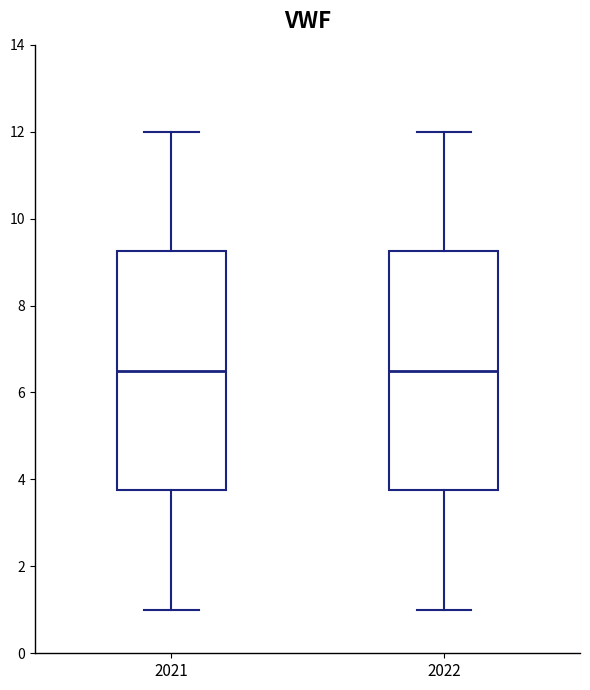

Reading left to right, transcribe this box plot: for each box, give where its median line is, the range the box spans, and where its two whiskers end, as read against the y-axis. The values are not printed on the chart, so give them approximately, as read against the axis.

2021: median 6.6, box 3.8 to 9.2, whiskers 1.0 to 12.0
2022: median 6.6, box 3.8 to 9.2, whiskers 1.0 to 12.0